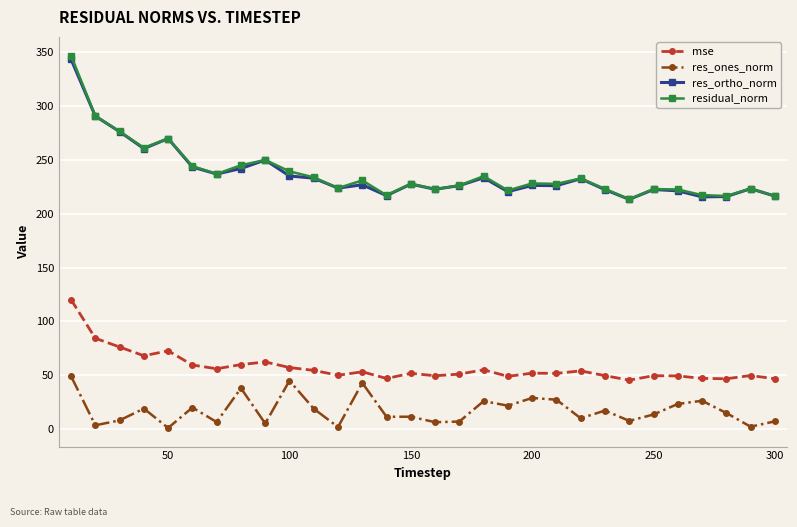

What are all the series names shown in the legend?

mse, res_ones_norm, res_ortho_norm, residual_norm